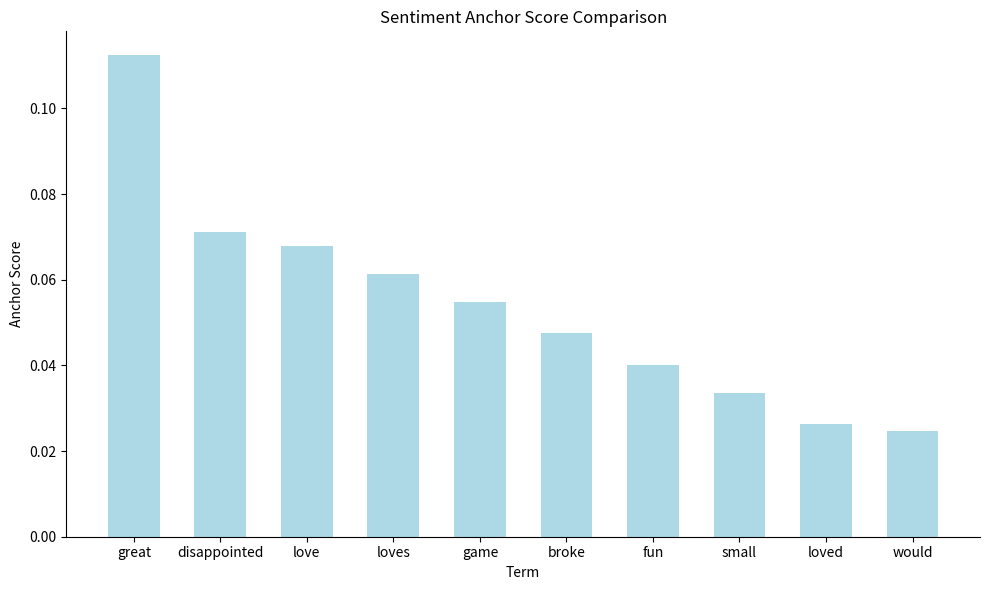

True or false: the data shows 0.1 at fun.

False